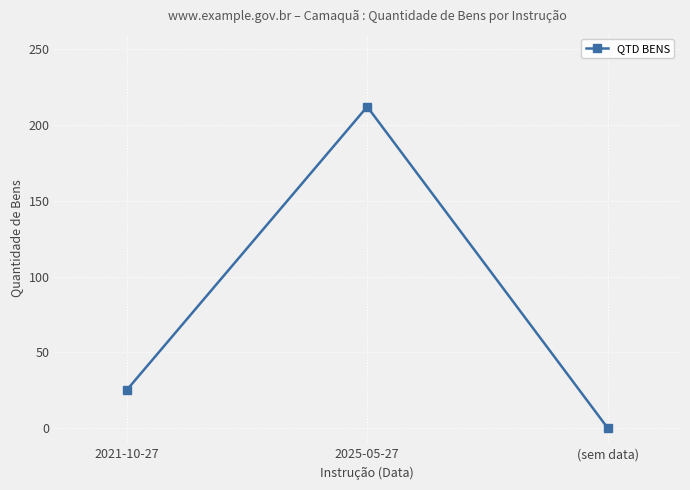

List the labels in order of value, largest first.

2025-05-27, 2021-10-27, (sem data)